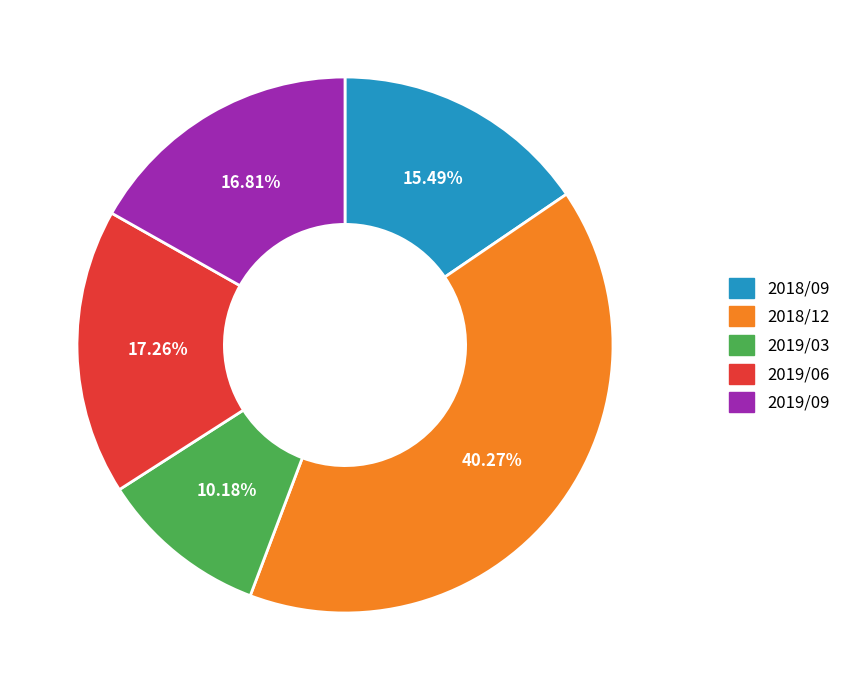

What portion of the pie excludes 2019/06?

82.7%